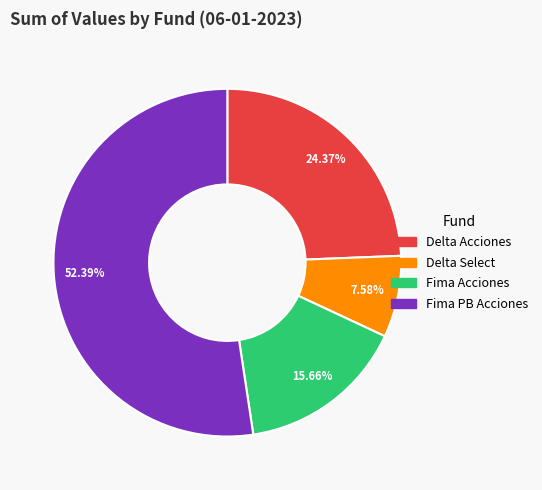

Rank the categories by value from lowest to highest.

Delta Select, Fima Acciones, Delta Acciones, Fima PB Acciones